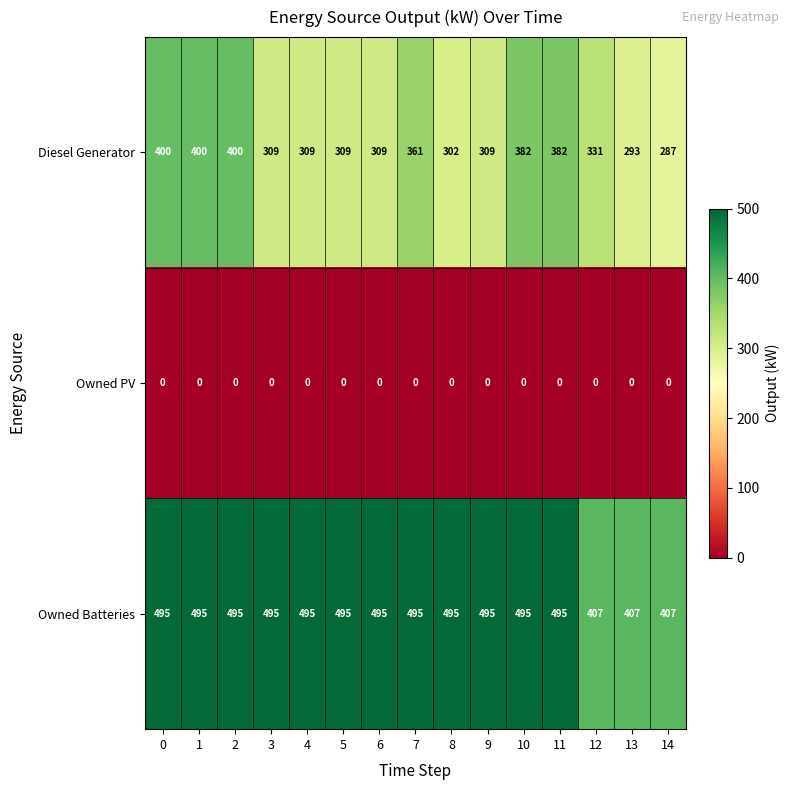

What is the greatest value displayed?

495